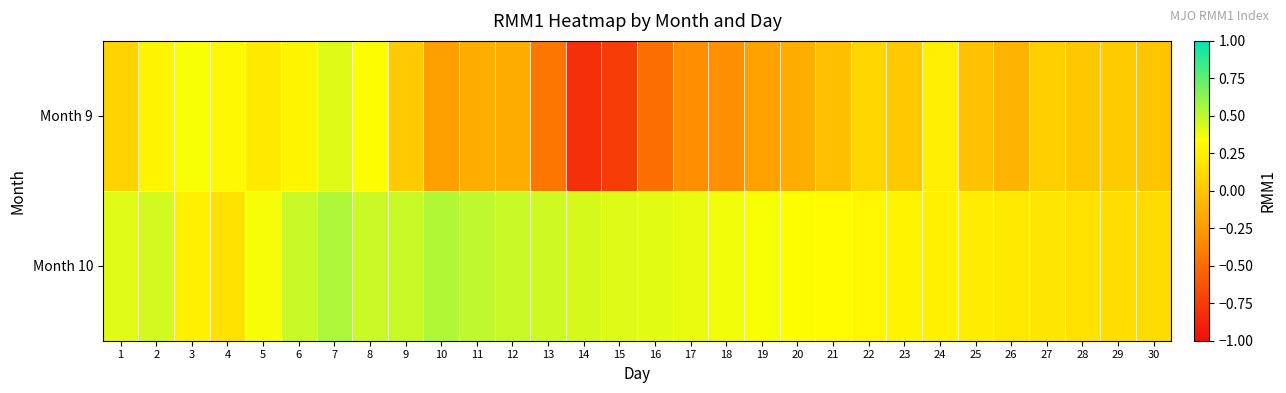

At which category is the sum across all series the highest?

7